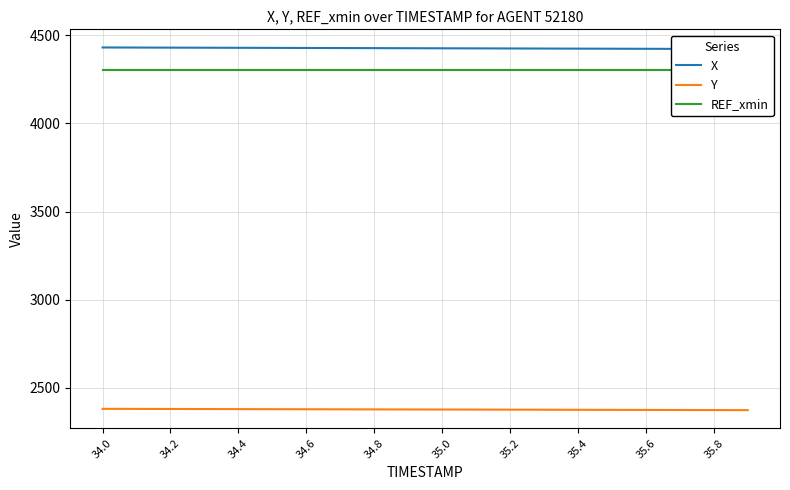

Between 35.2 and 35.0, which is larger?

35.0